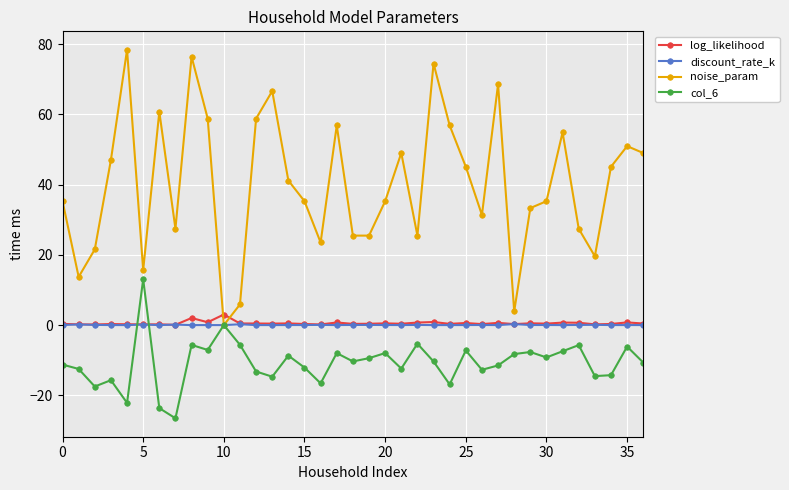

After their last crossing, which series has the higher values: discount_rate_k or col_6?

discount_rate_k